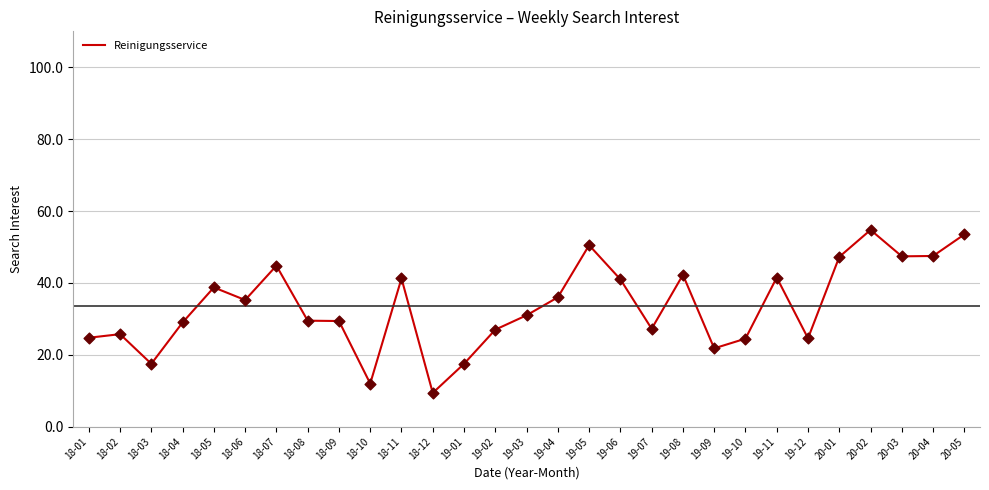

Between 18-09 and 19-10, which is larger?

18-09